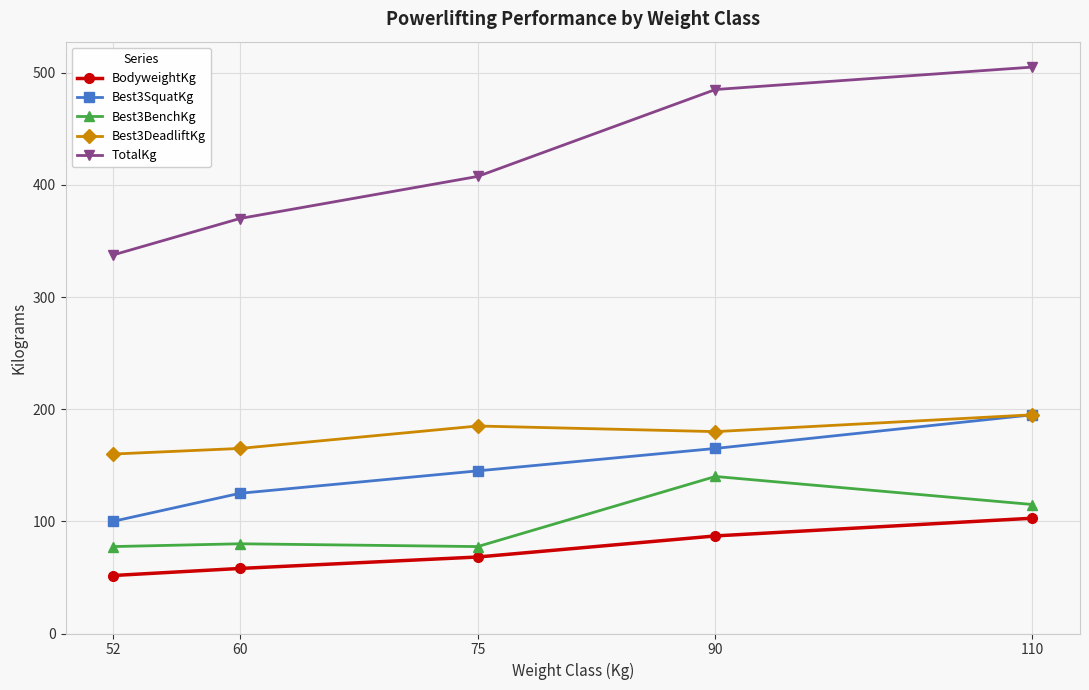

Where is Best3SquatKg nearest to the value 147?

75